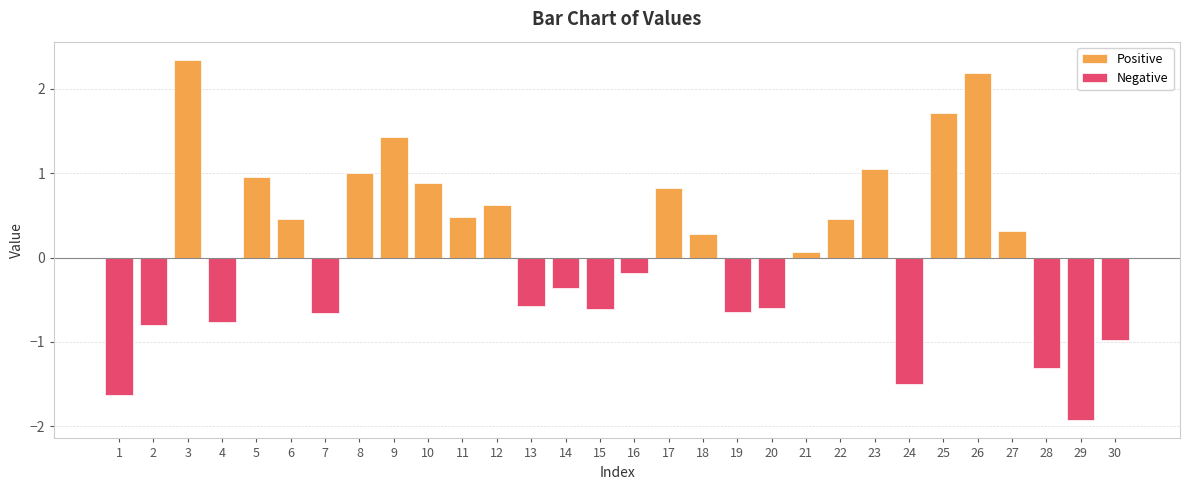

At which label is the value closest to 0?

21